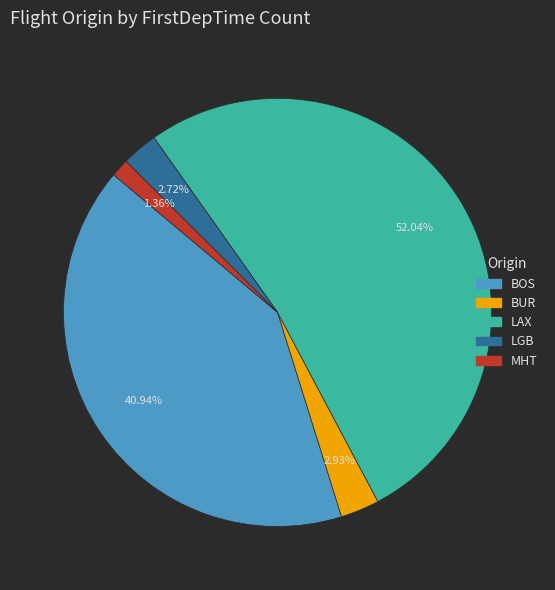

What percentage is NOT represented by MHT?

98.6%